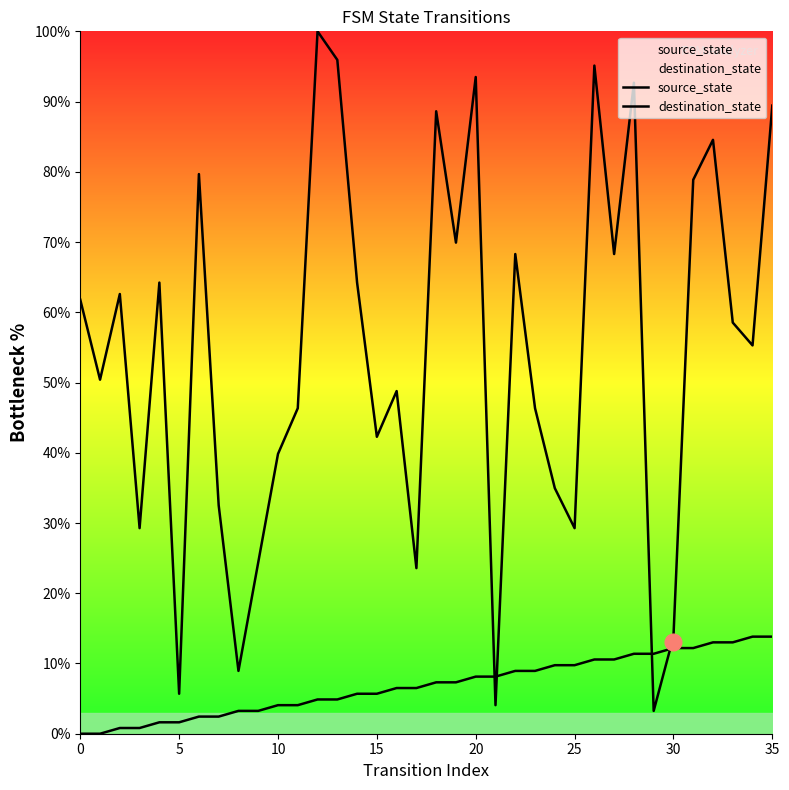

At 35, list the series in order from smallest to largest.

source_state, destination_state